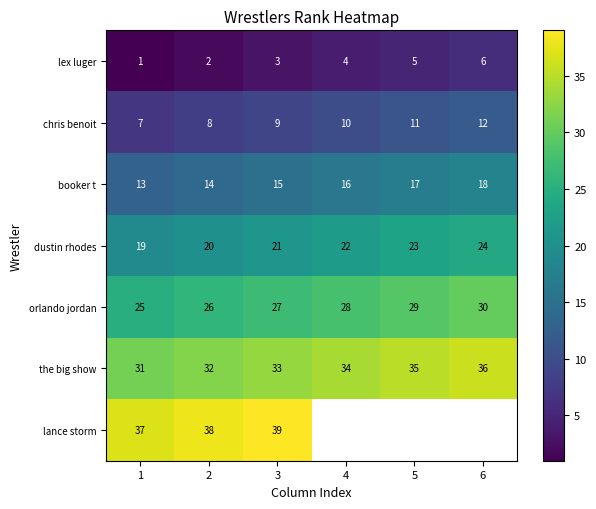

What is the greatest value displayed?

39.0